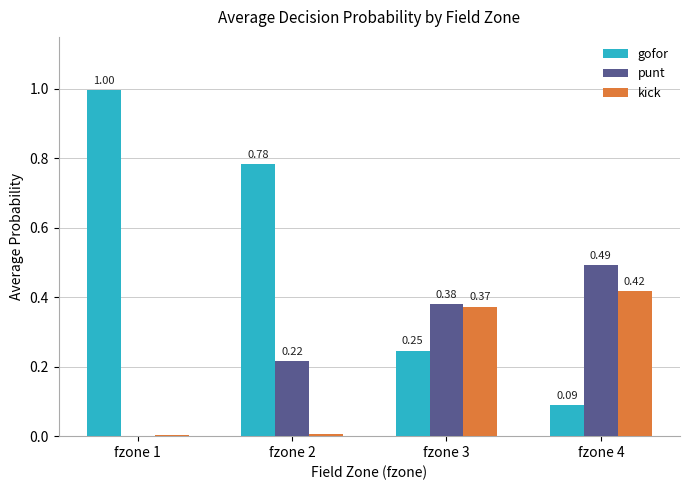

How many groups of bars are there?

4